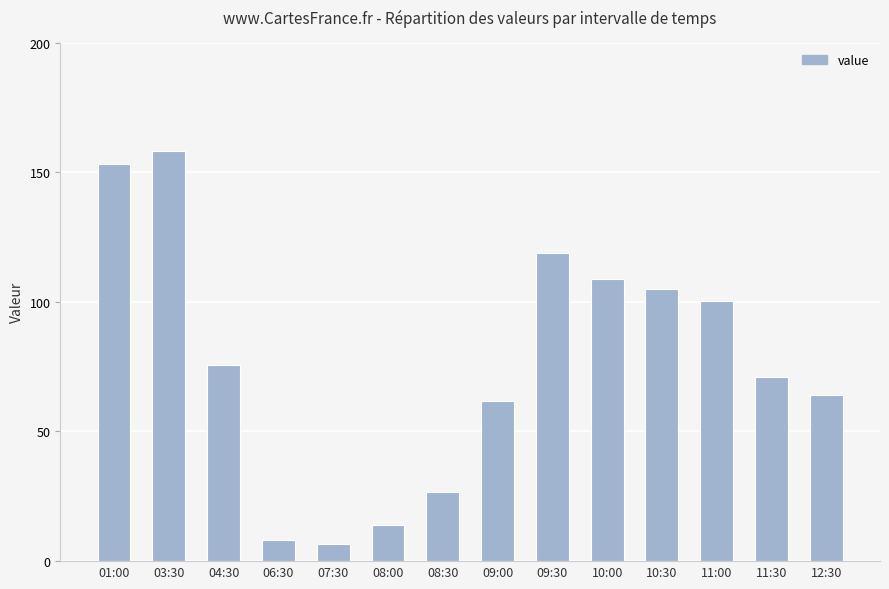

What is the difference between the maximum and minimum values?

151.5